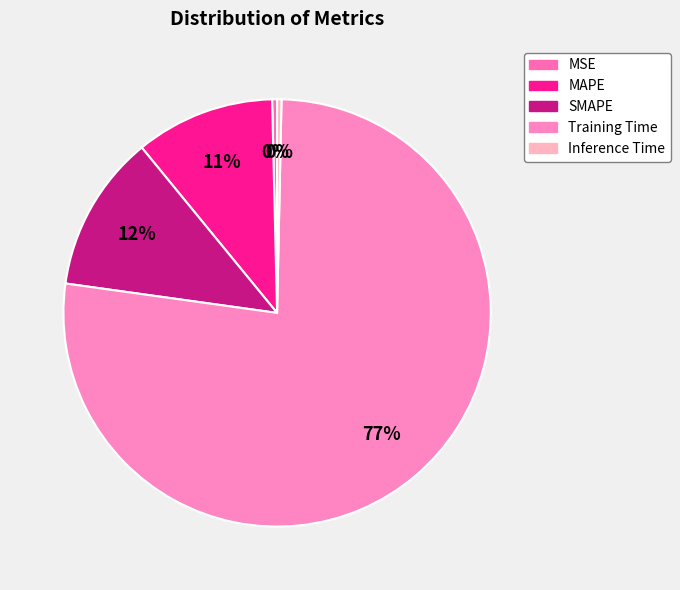

What is the majority slice?

Training Time